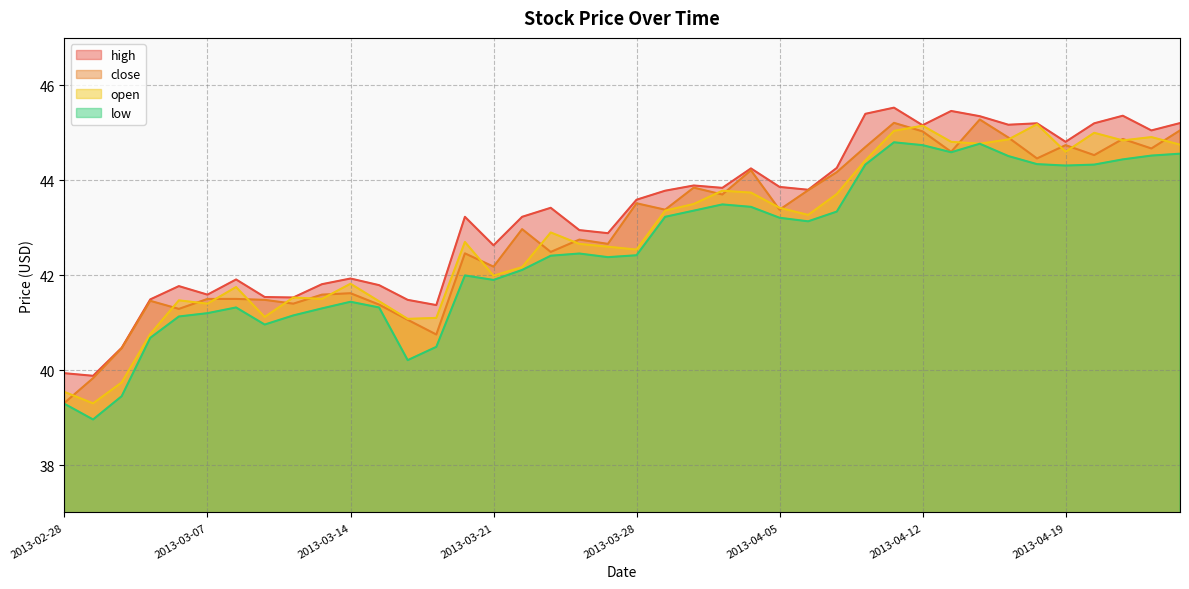

Between 2013-03-14 and 2013-04-03, which series saw the biggest shift?

close